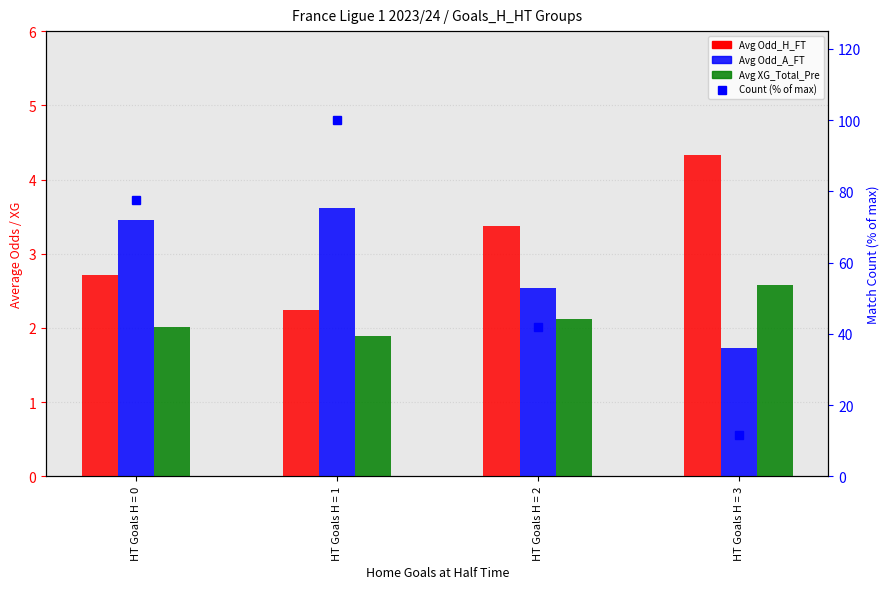

At which label is Avg XG_Total_Pre closest to 2?

HT Goals H = 0